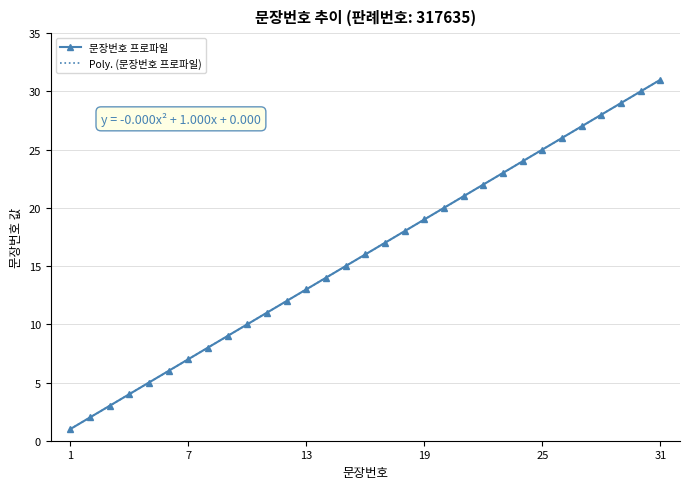

Rank the categories by value from lowest to highest.

1, 2, 3, 4, 5, 6, 7, 8, 9, 10, 11, 12, 13, 14, 15, 16, 17, 18, 19, 20, 21, 22, 23, 24, 25, 26, 27, 28, 29, 30, 31